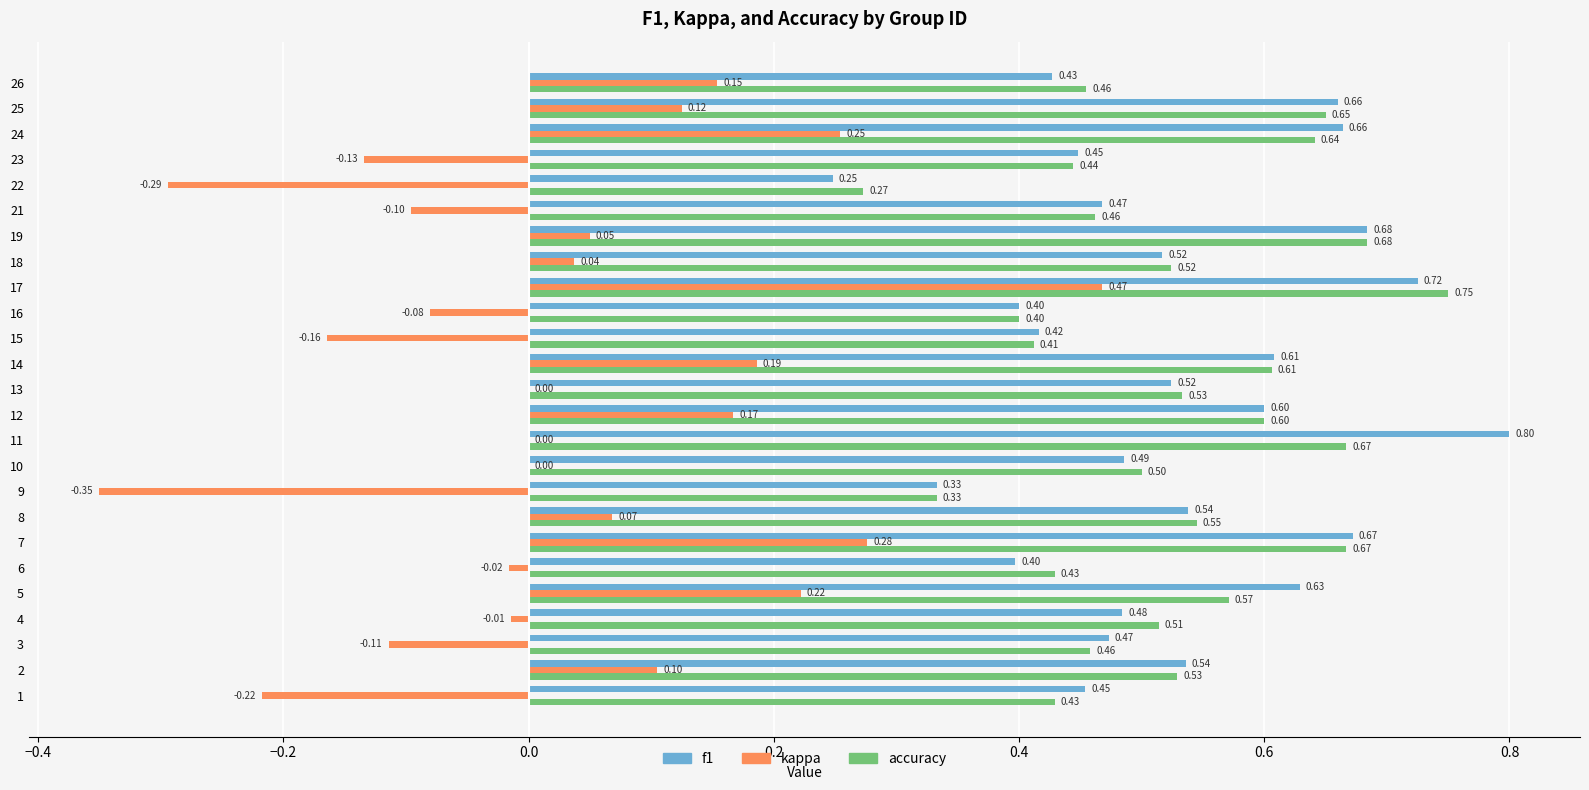

Which series changed the most between 2 and 10?

kappa